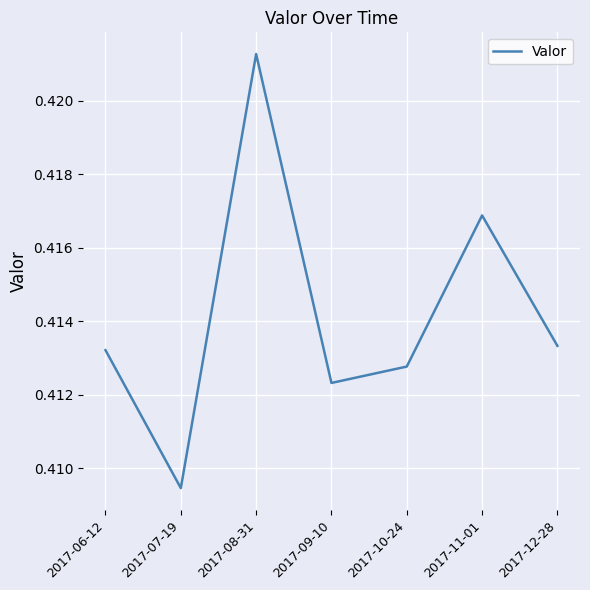

The chart shows a value of 0.3 at 2017-10-24. True or false?

False